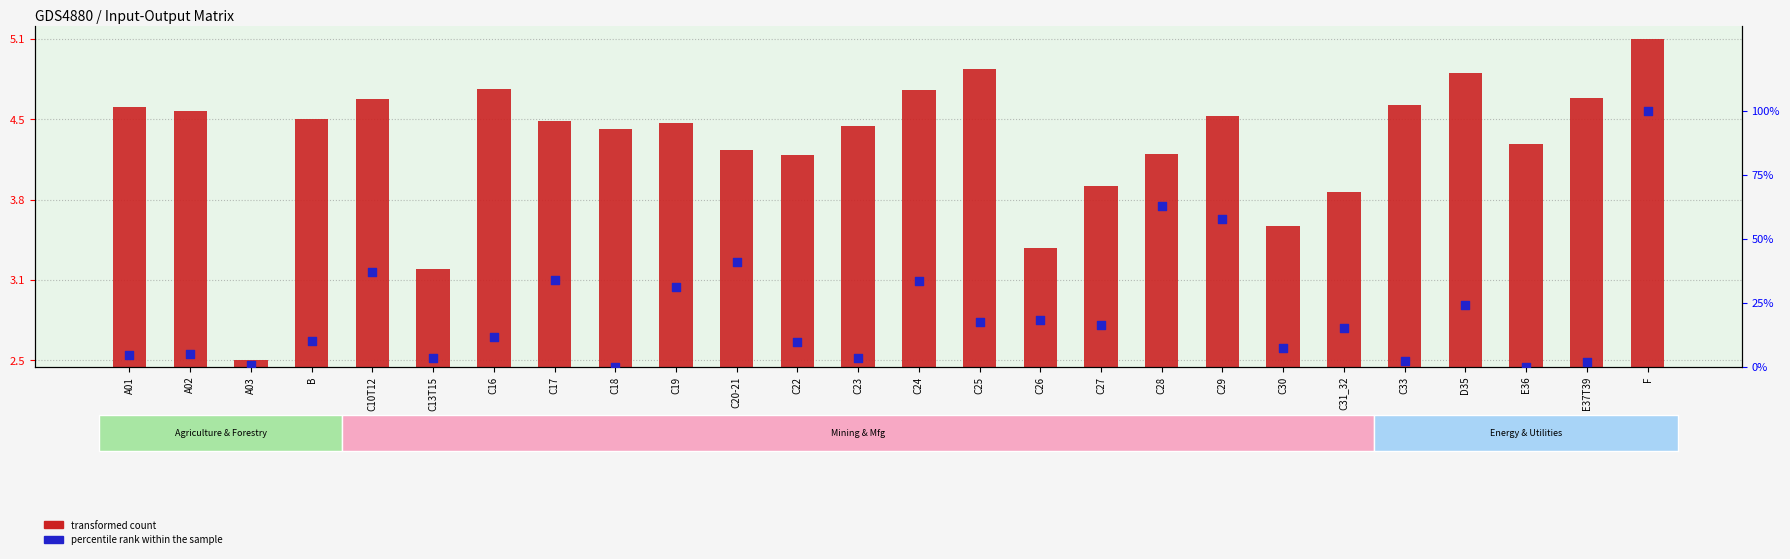

Which series reaches the maximum Y coordinate?

percentile rank within the sample